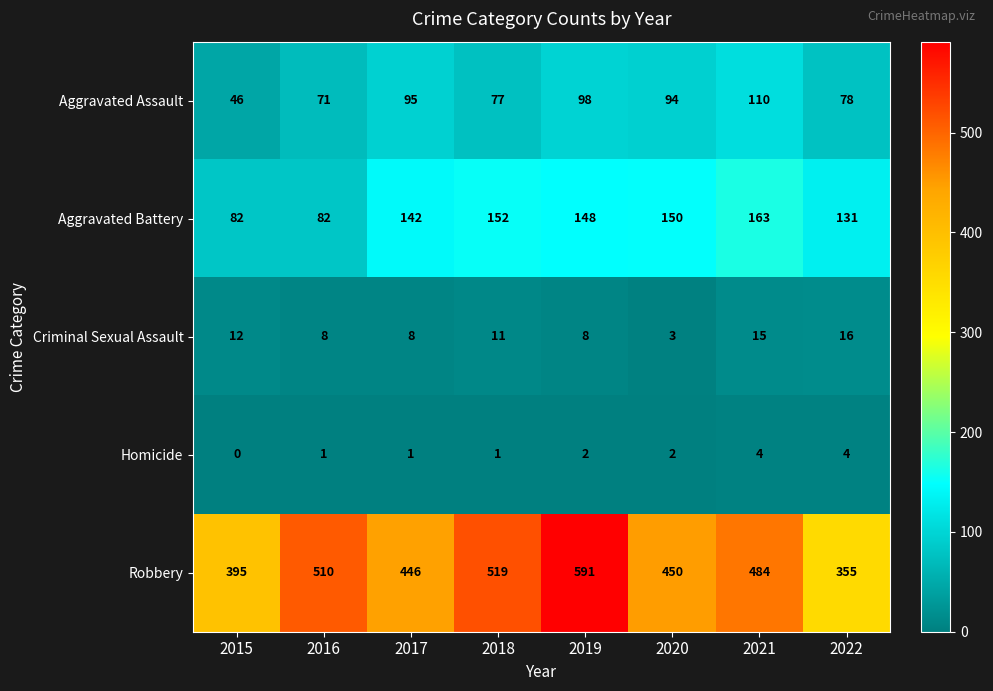

Between 2019 and 2020, which series saw the biggest shift?

Robbery